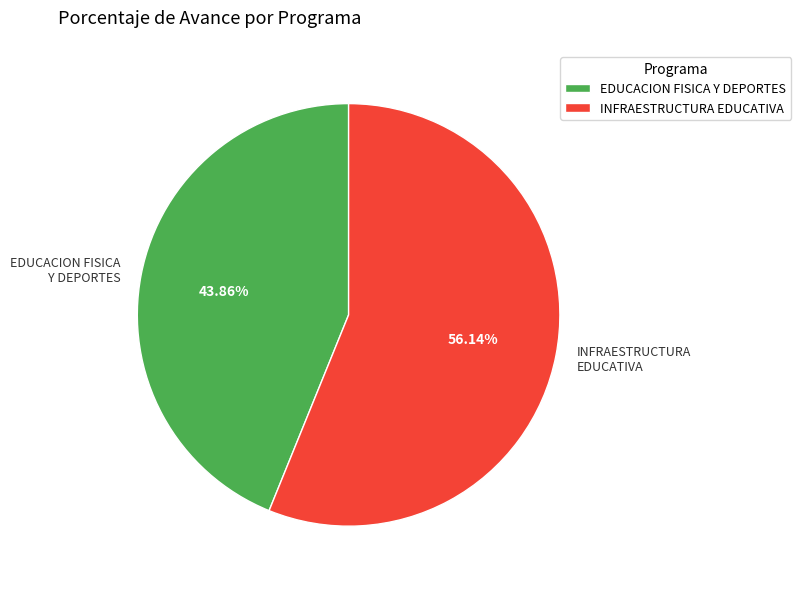

What is the ratio of the value at INFRAESTRUCTURA EDUCATIVA to the value at EDUCACION FISICA Y DEPORTES?

1.3